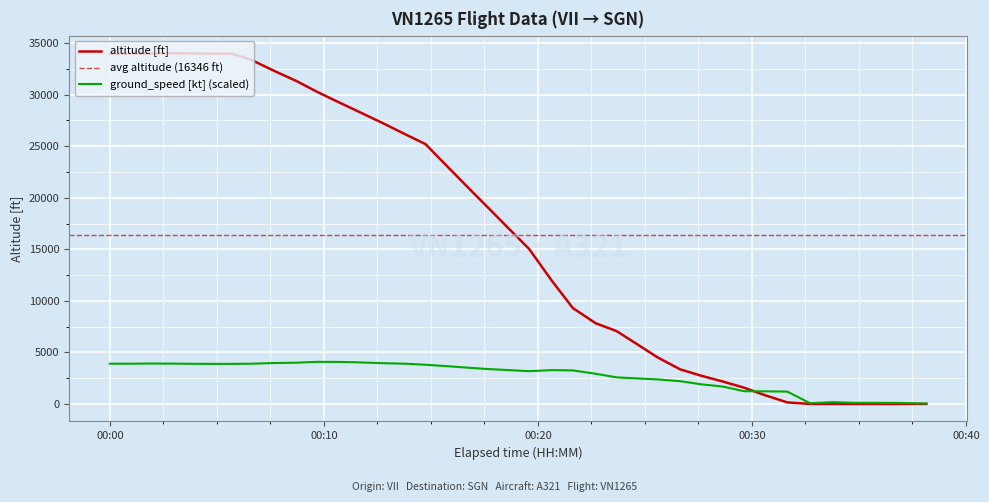

What is the average value?

16346